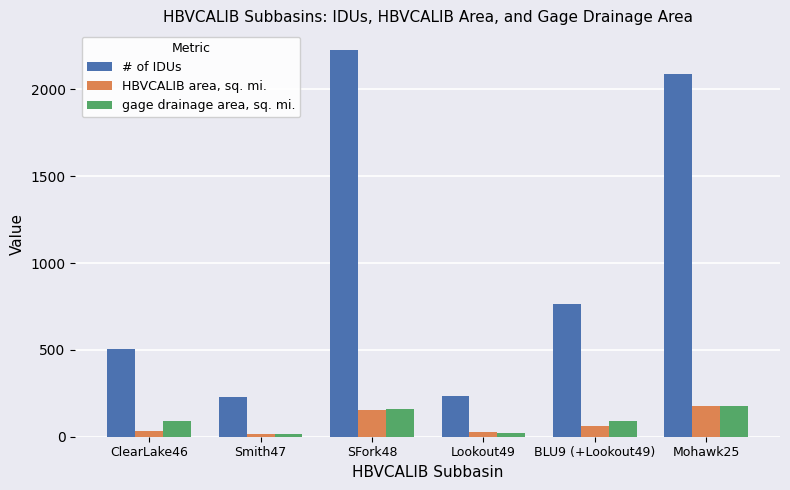

List the series in order of their peak value, lowest first.

gage drainage area, sq. mi., HBVCALIB area, sq. mi., # of IDUs